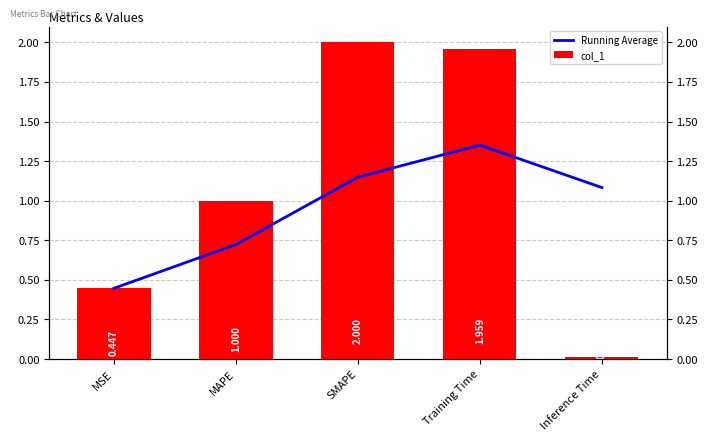

What is the label of the 1st bar from the left?

MSE